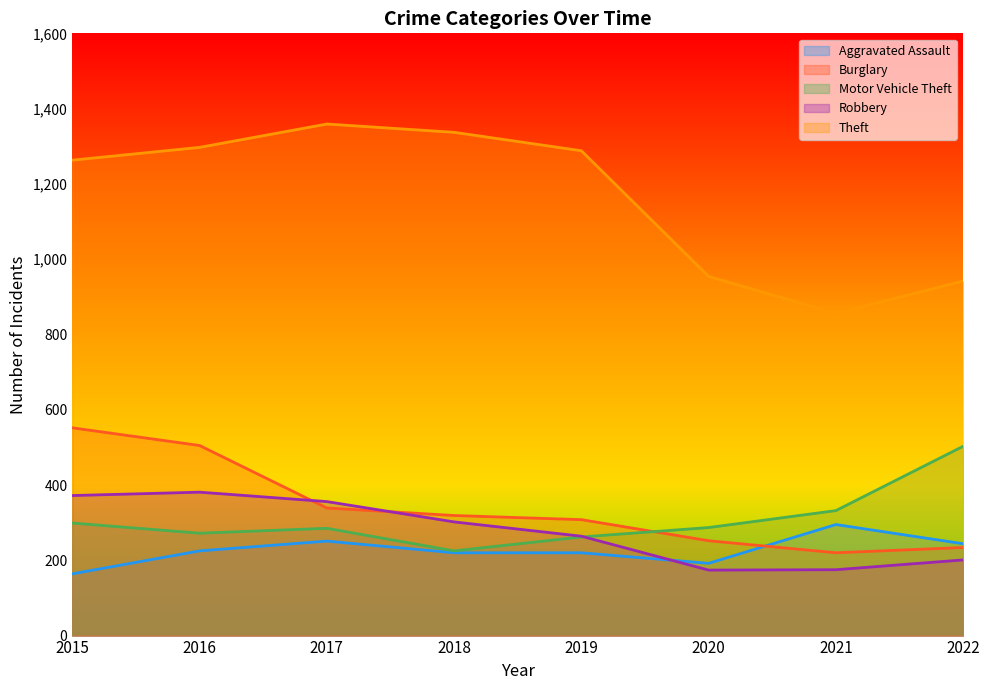

At which label is Robbery closest to 277?

2019